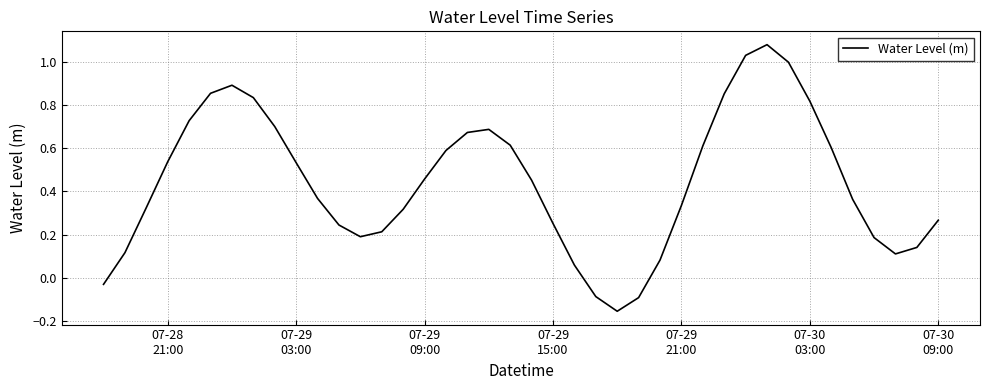

What is the difference between the maximum and minimum values?

1.2